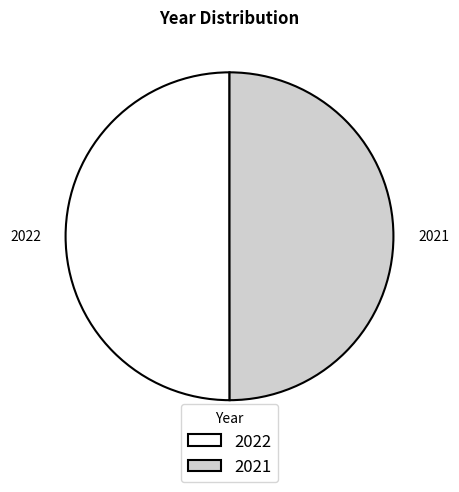

Is it true that 2021 is 50% of the pie?

True